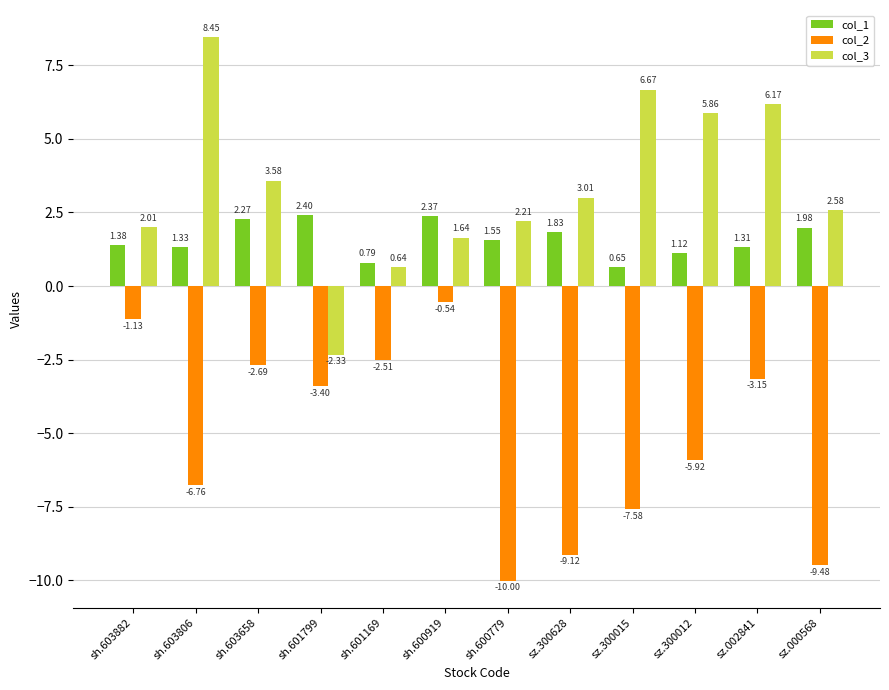

What is the average value of the col_3 series?

3.4